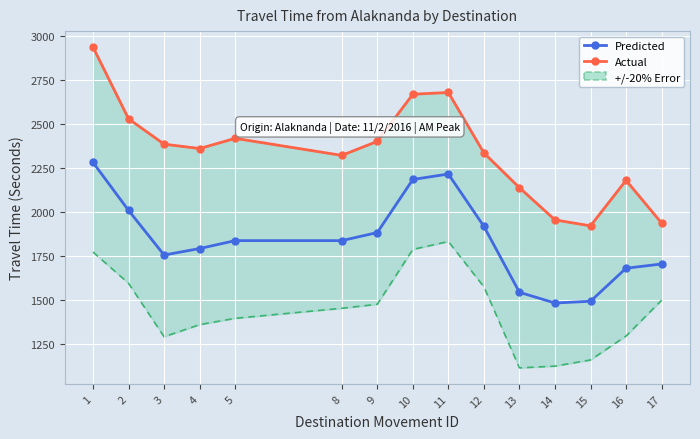

How many interior local peaks does the Actual series have?

3